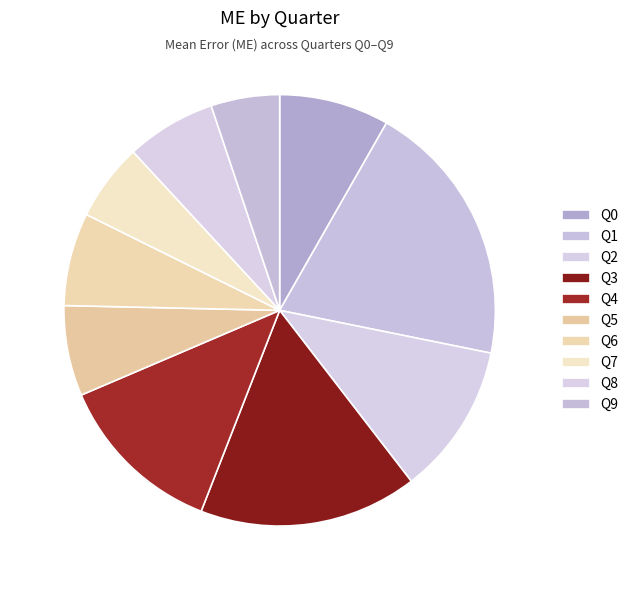

Is Q5 the majority of the pie?

No